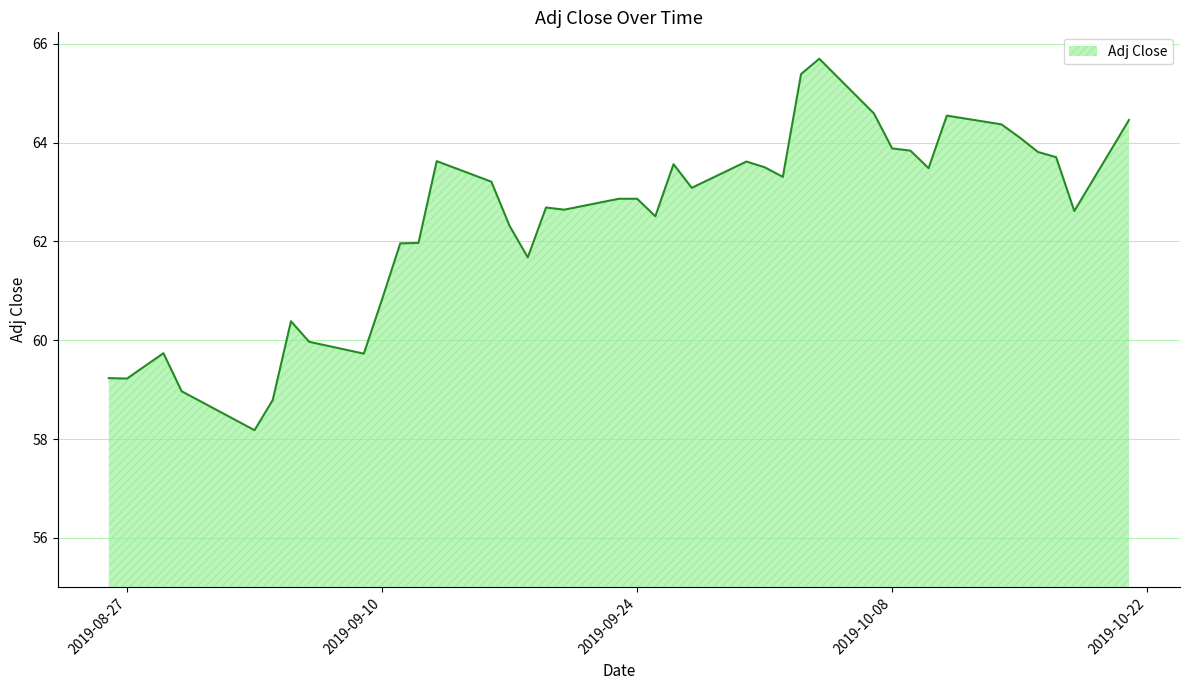

What is the sum of all values?

2494.3